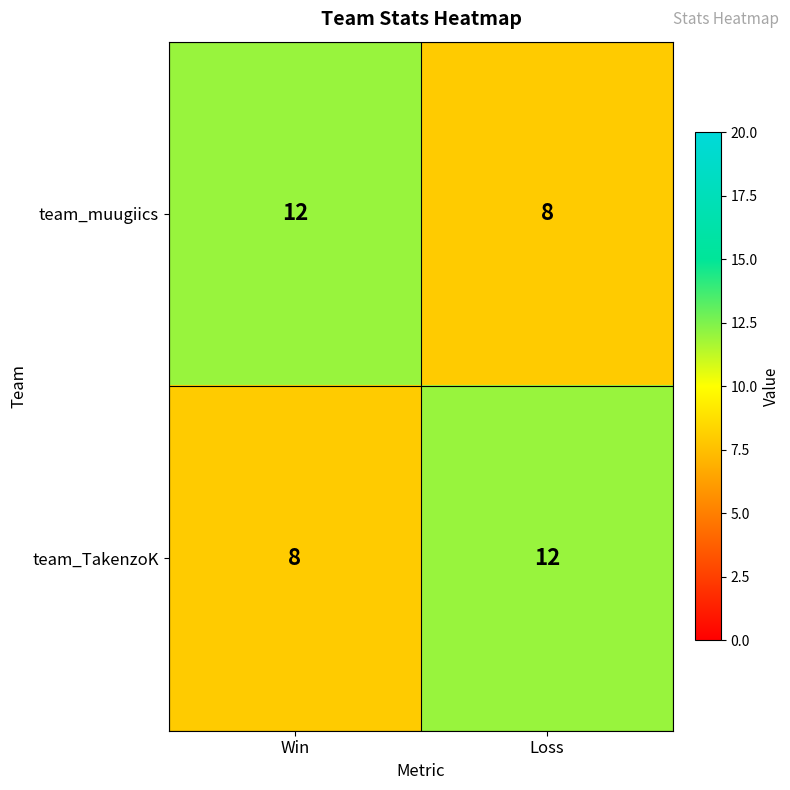

What is the difference between the highest and lowest values at Win?

4